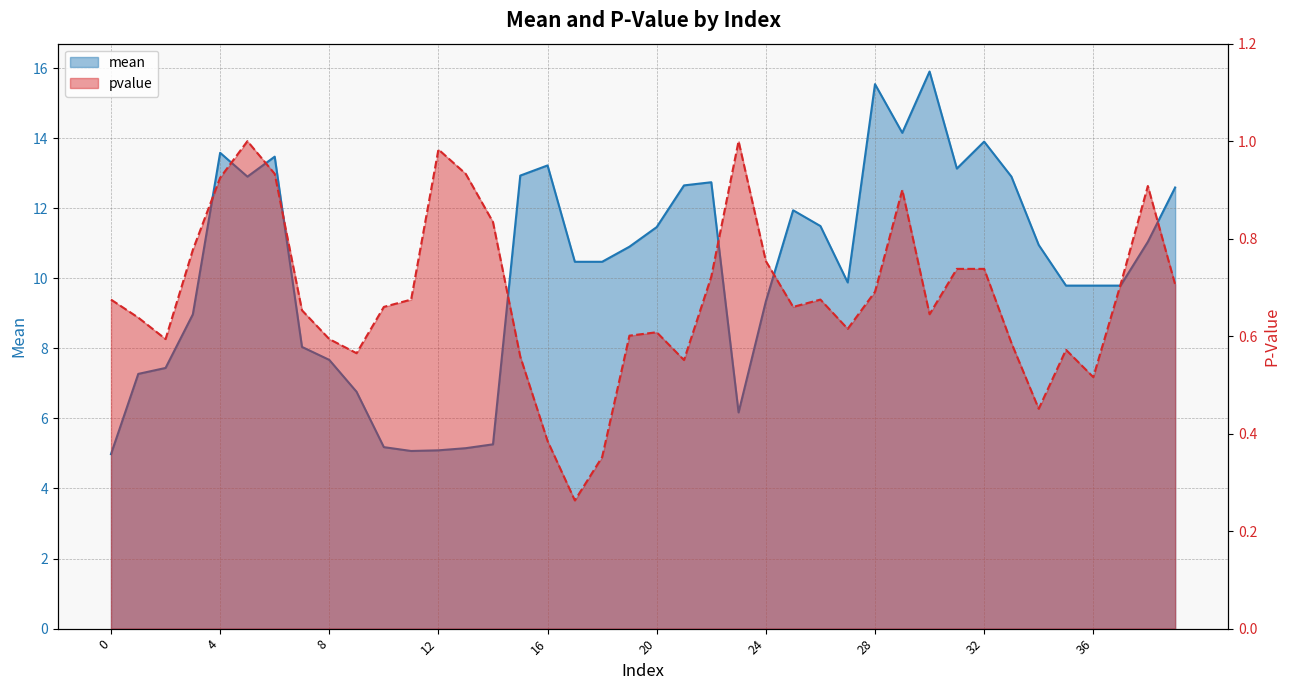

True or false: mean has more than 2 points higher than both neighbors.

True